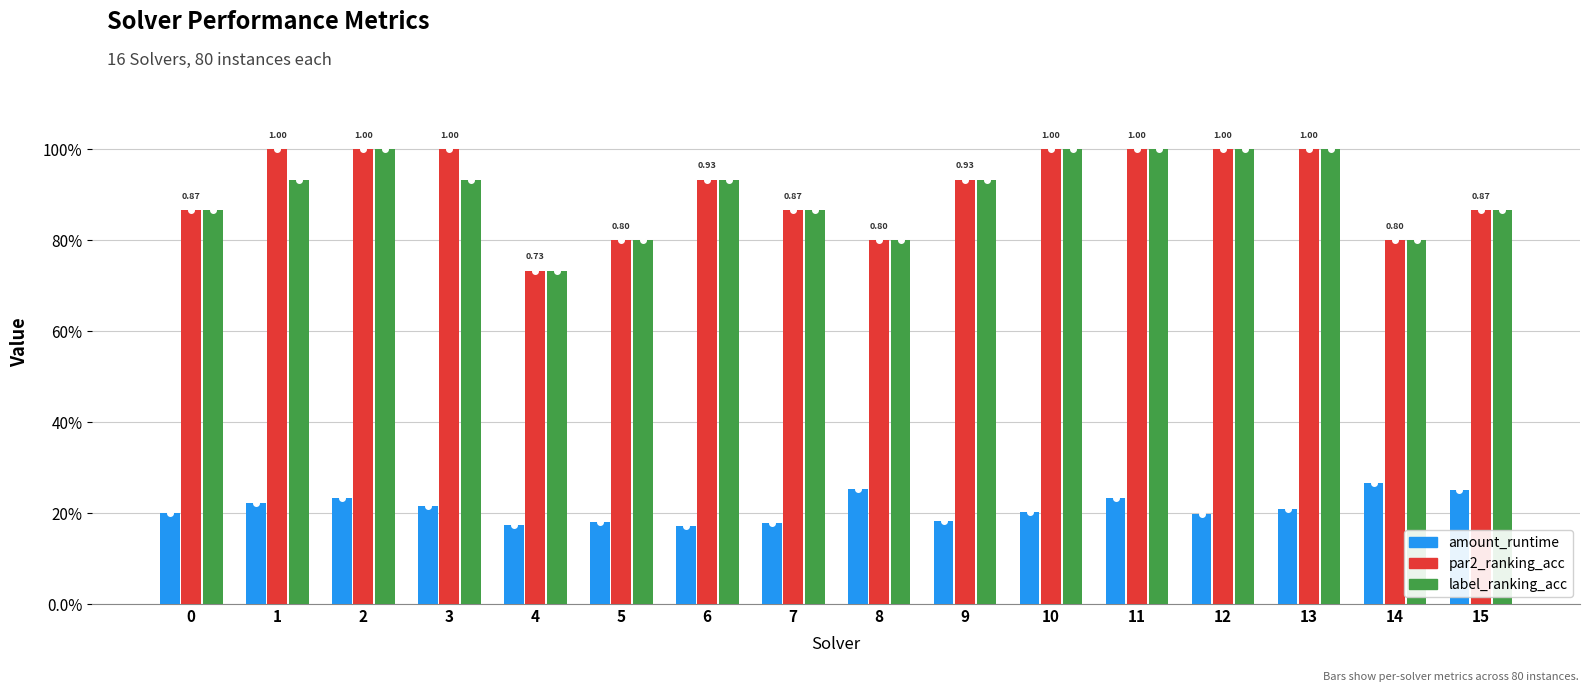

Which has a higher value, 1 or 8?

8